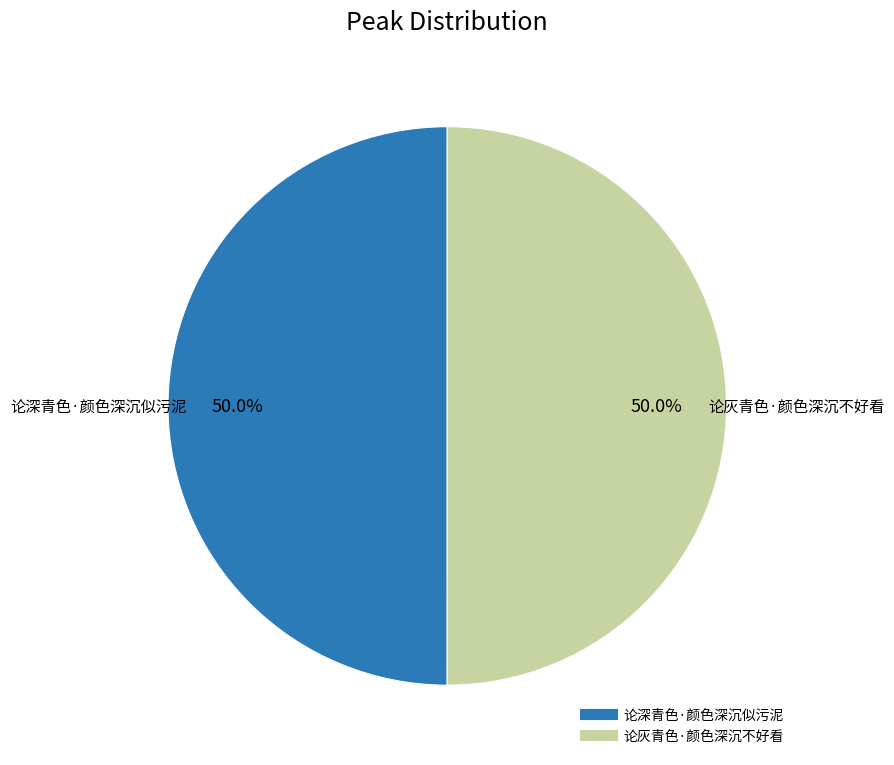

Approximately how many times larger is the value at 论灰青色·颜色深沉不好看 compared to 论深青色·颜色深沉似污泥?

1.0